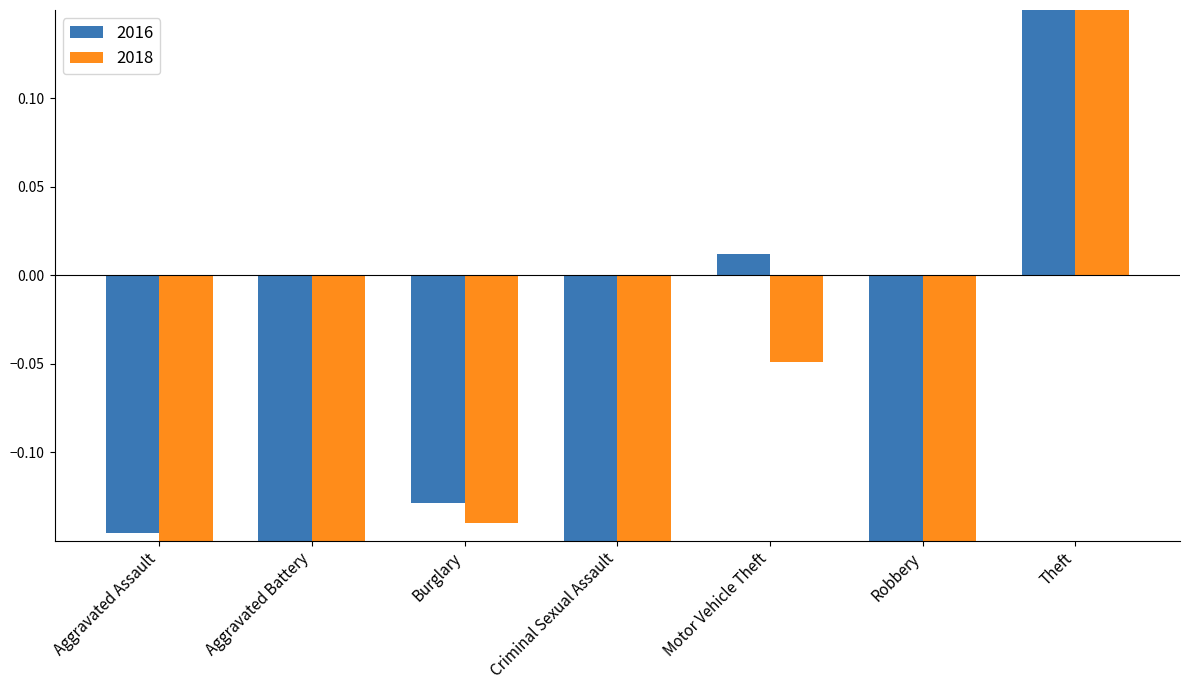

The value of 2018 at Burglary is -0.1. True or false?

True